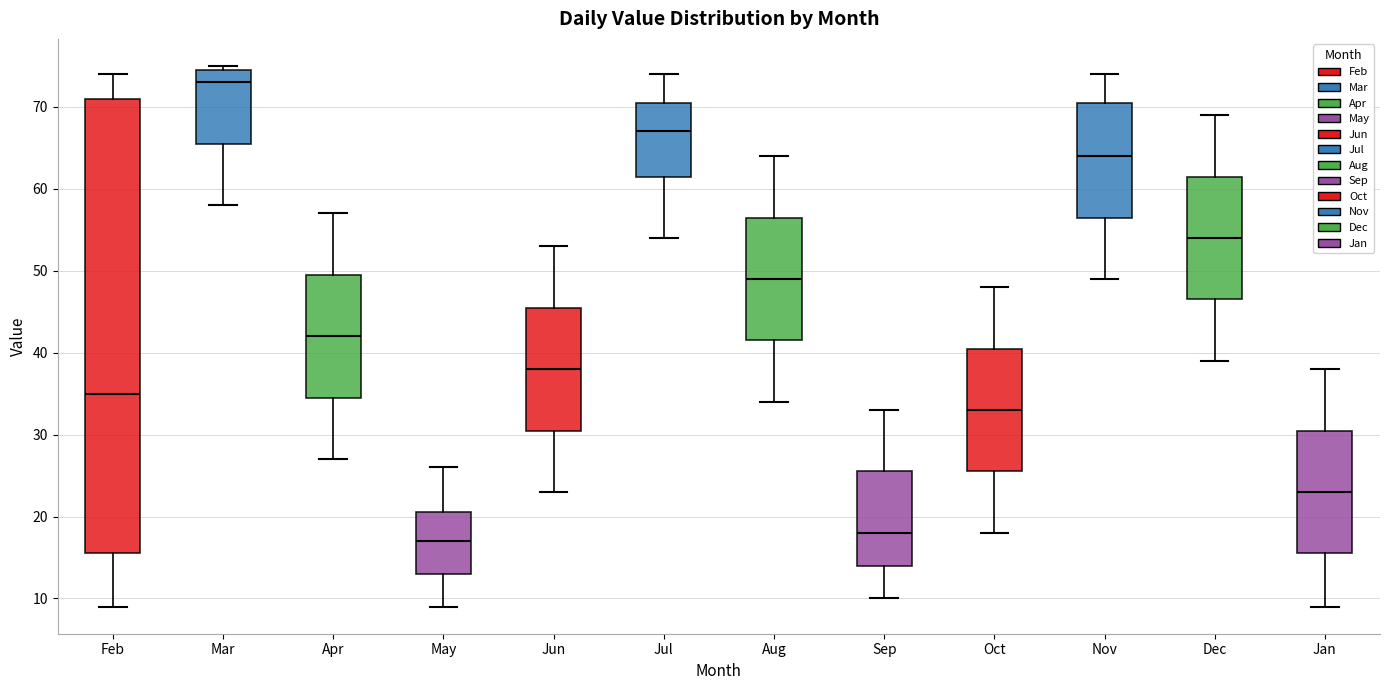

Where is the lower edge of the box for Dec on the y-axis? The values are not printed on the chart, so give them approximately, as read against the axis.

47